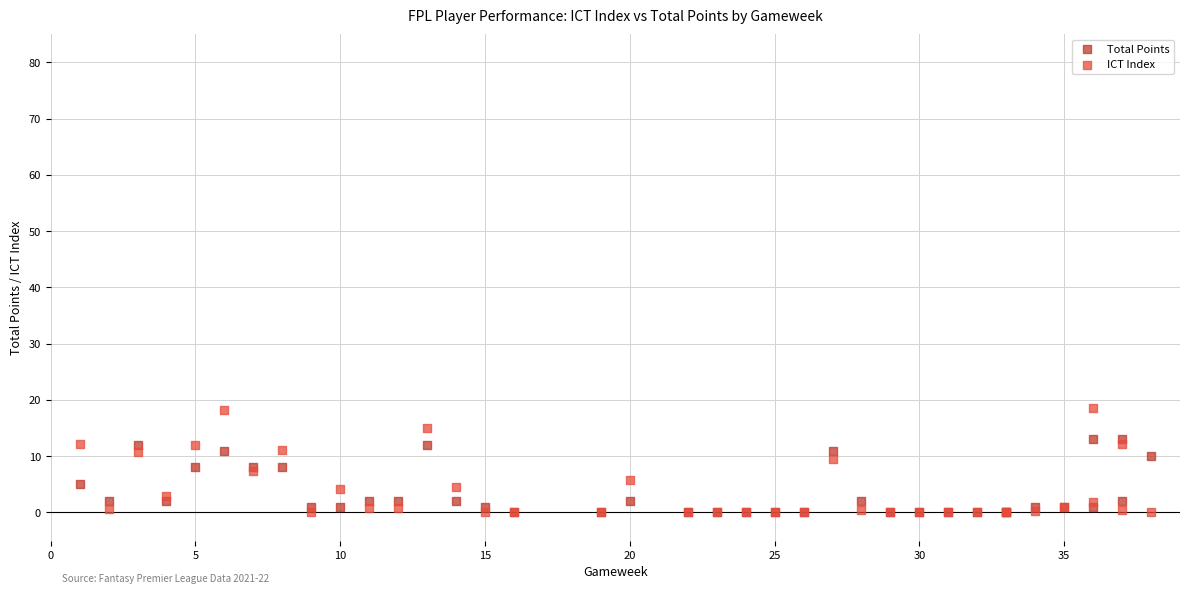

Which series reaches the maximum Y coordinate?

ICT Index